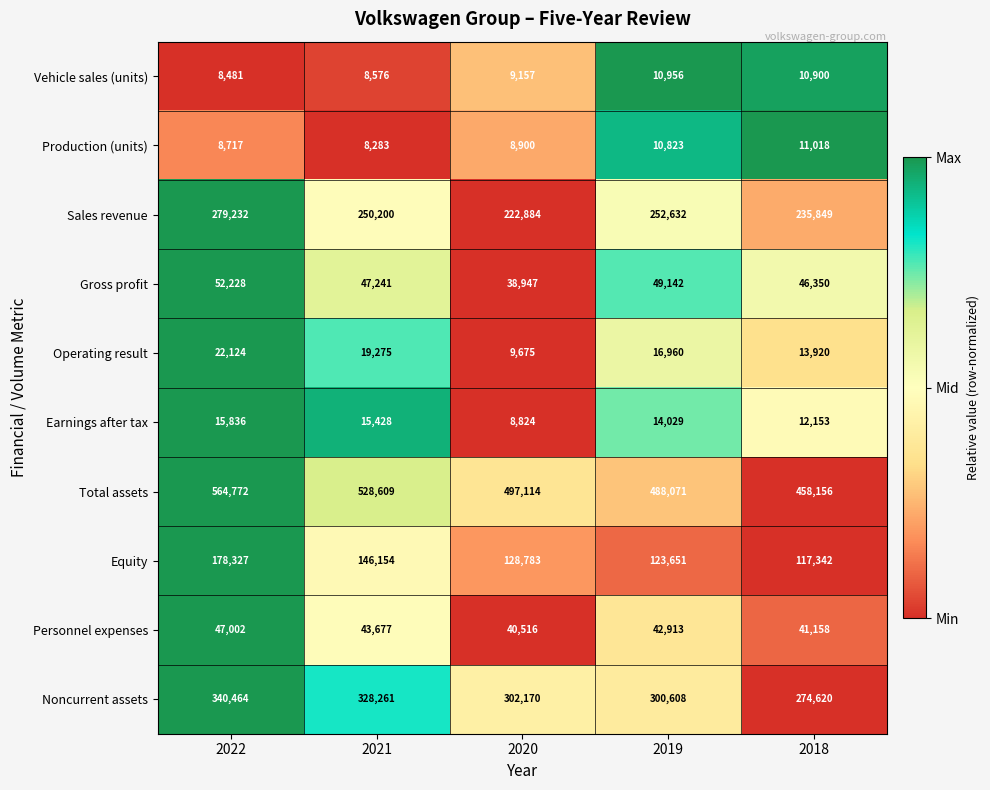

True or false: Sales revenue has a value of 79714 at 2018.

False